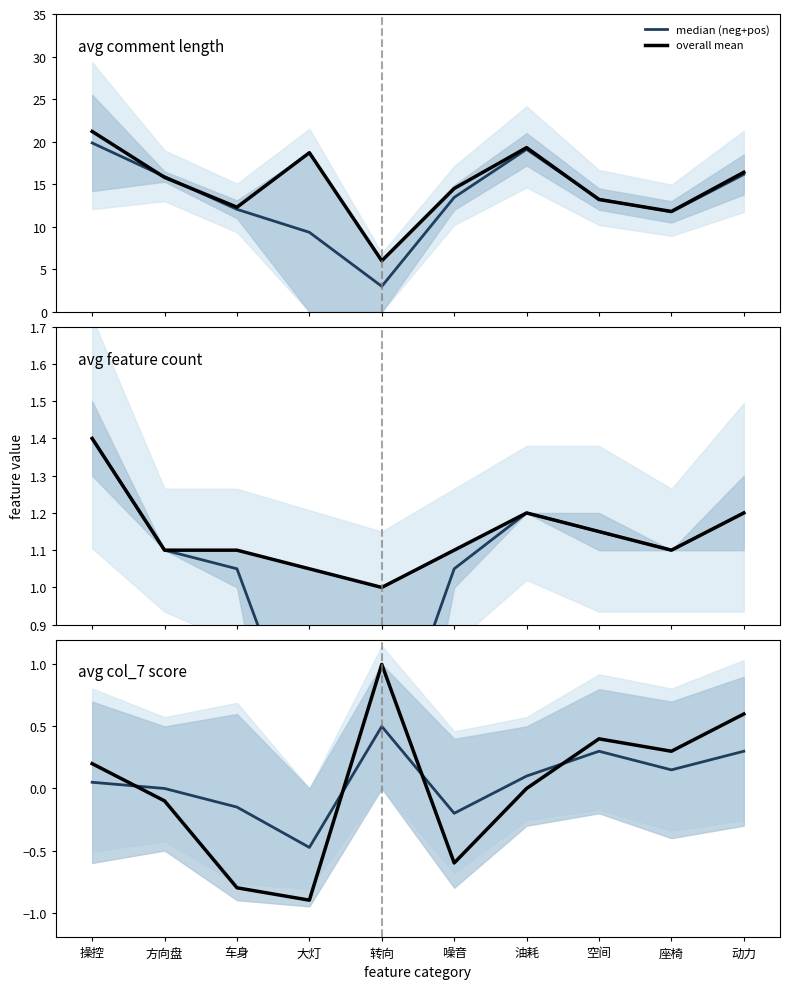

Rank the series by their average value, from highest to lowest.

median (neg+pos), overall mean